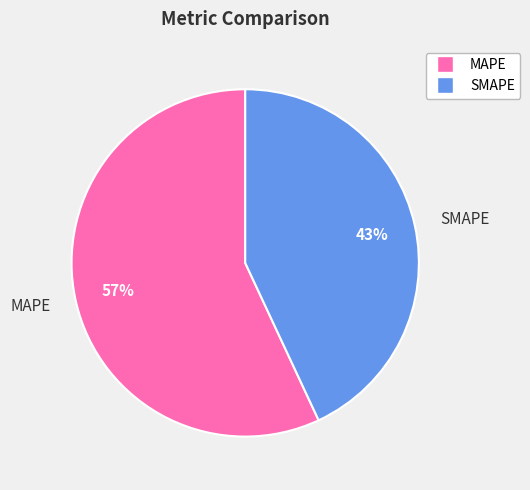

True or false: SMAPE accounts for 43% of the total.

True